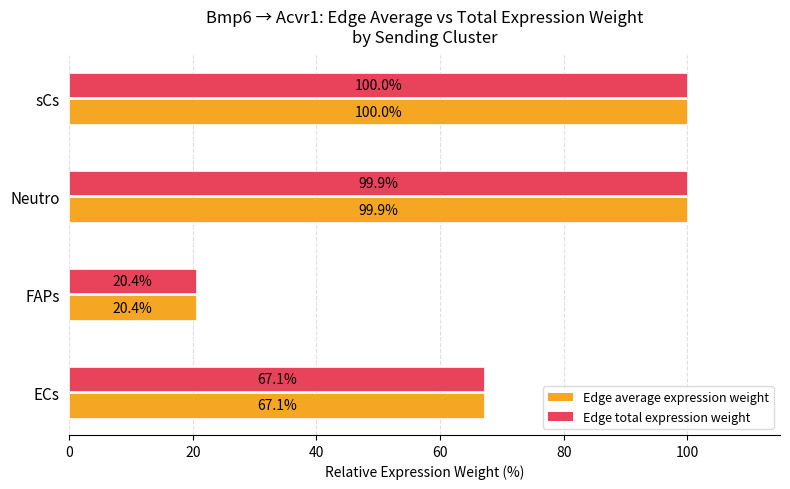

What is the minimum value for Edge total expression weight?

20.4